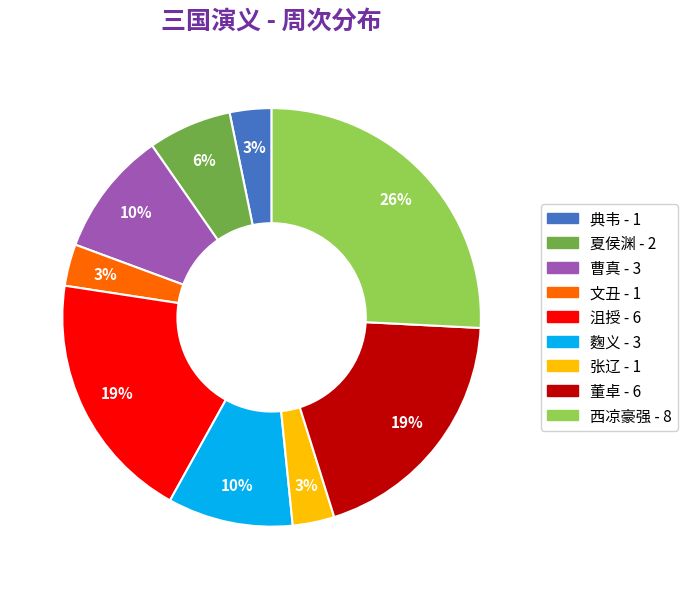

Count the number of slices in the pie.

9